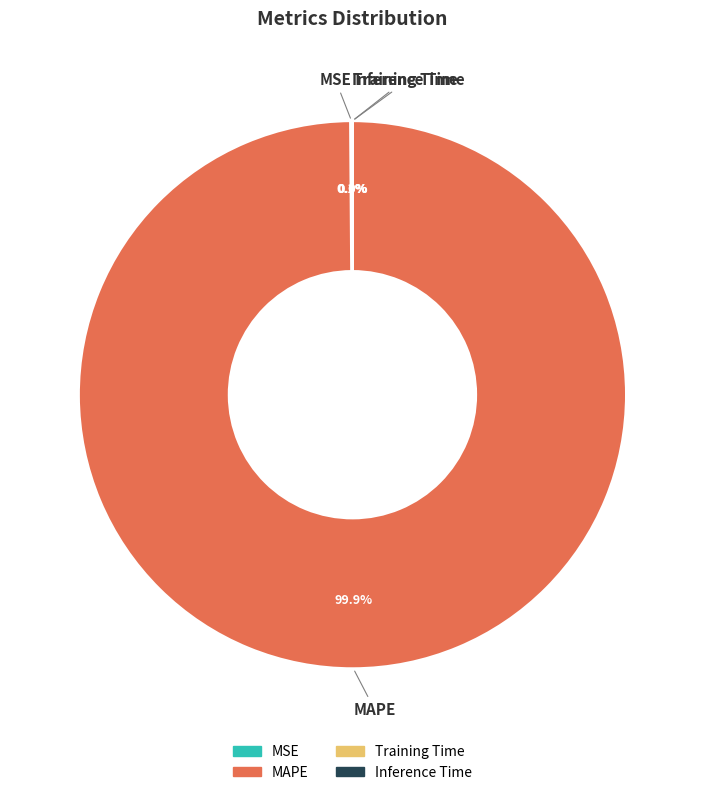

Is MAPE the majority of the pie?

Yes